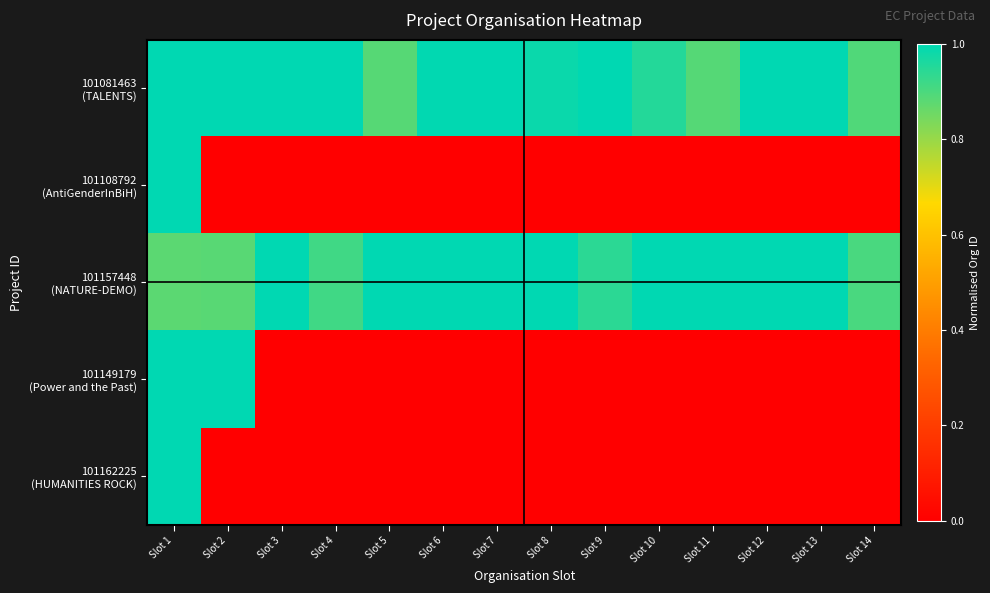

How many series are shown in this chart?

5